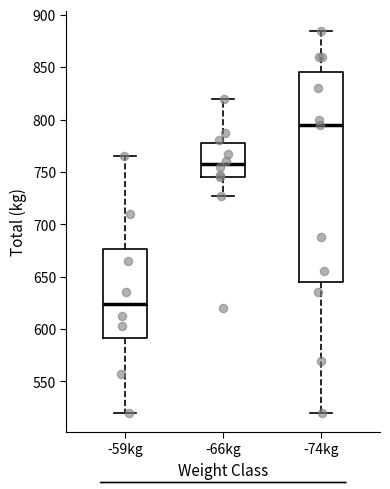

Reading left to right, read every box against the y-axis: the position of its median line, the range the box covers, and the ends of its whiskers. The values are not printed on the chart, so give them approximately, as read against the axis.

-59kg: median 625, box 590 to 675, whiskers 520 to 765
-66kg: median 760, box 745 to 775, whiskers 730 to 820
-74kg: median 795, box 645 to 845, whiskers 520 to 885